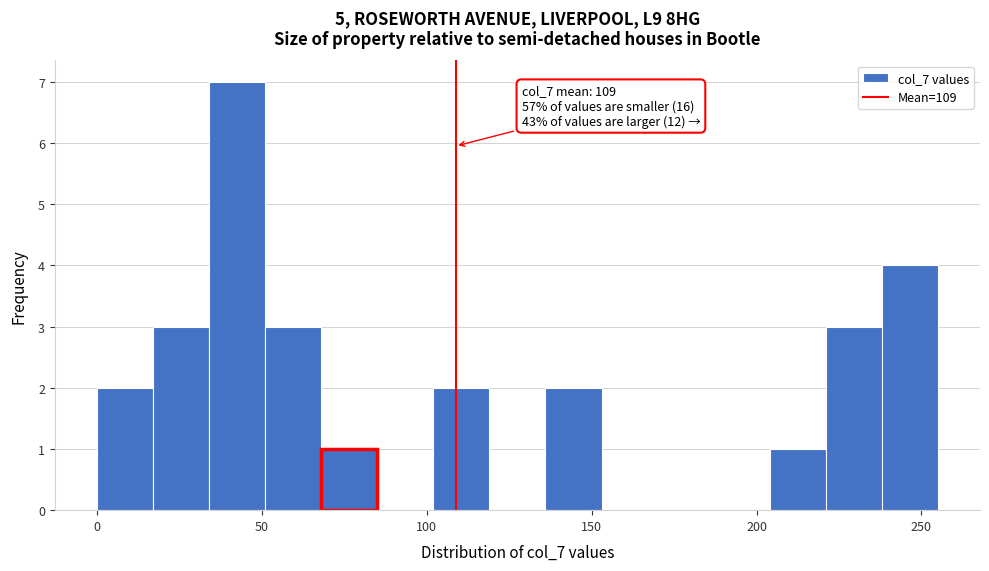

Around what value on the x-axis is the tallest bar? Give the approximate position of its centre, as read against the axis.

45